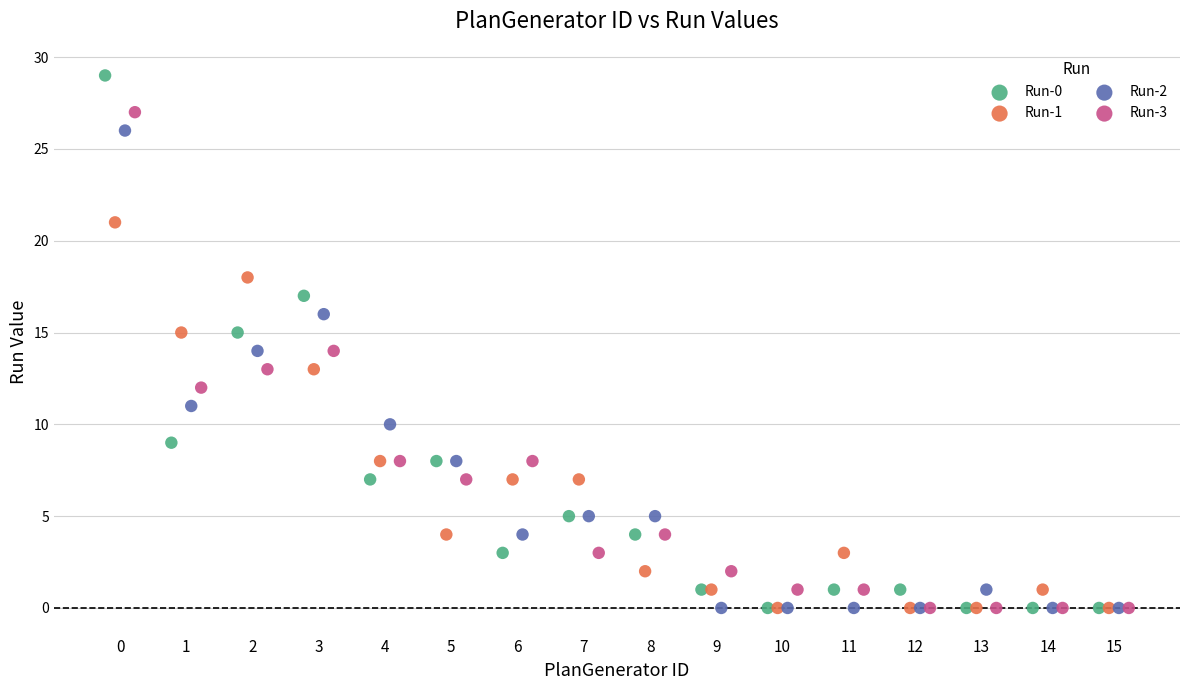

What are all the series names shown in the legend?

Run-0, Run-1, Run-2, Run-3